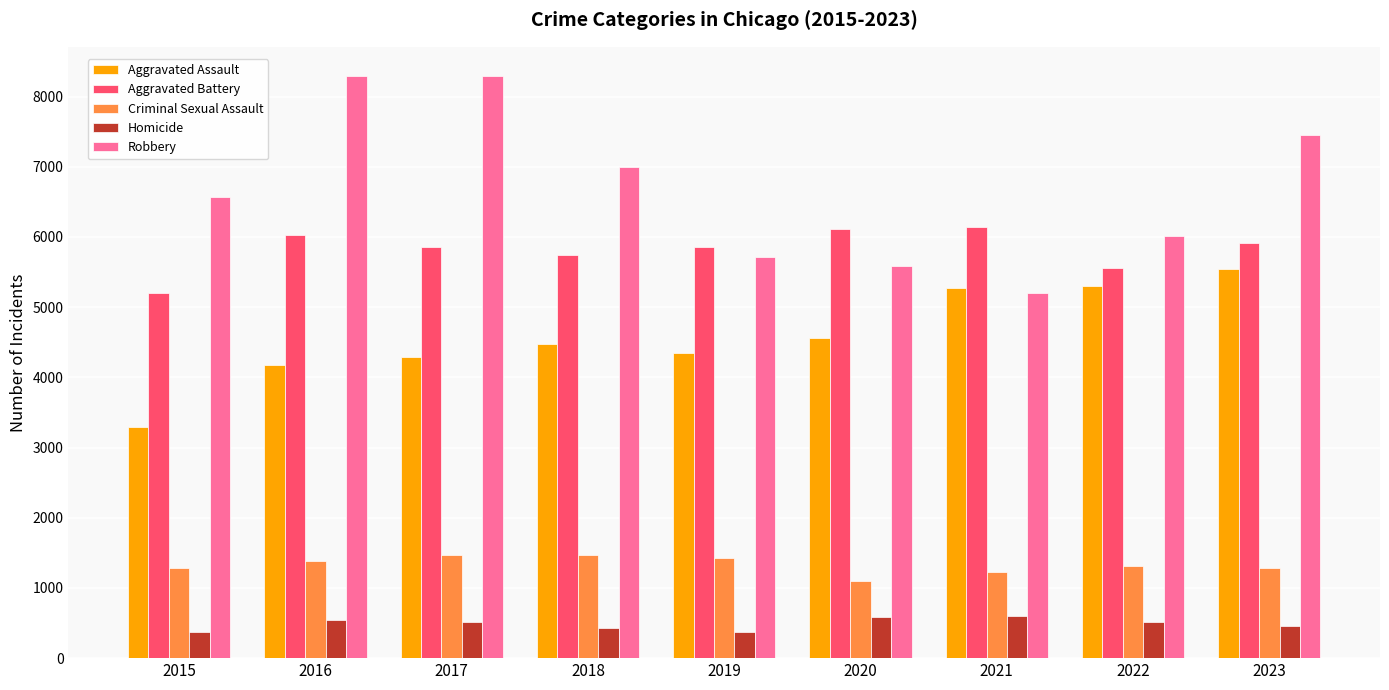

What is the sum of all Robbery values?

60116